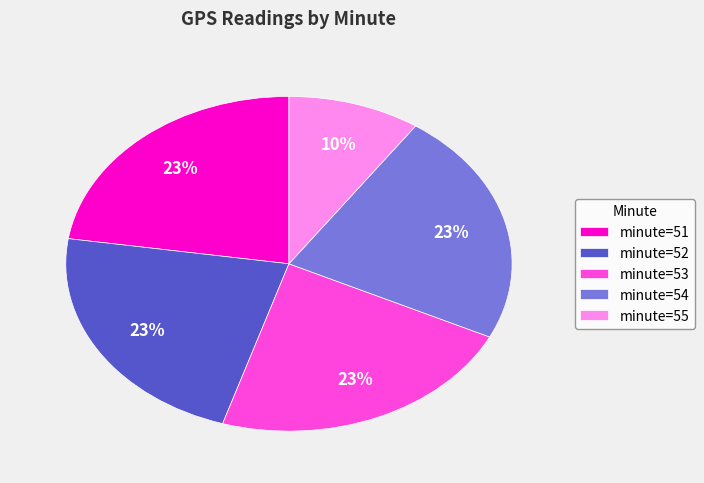

What is the smallest slice in the pie chart?

minute=55